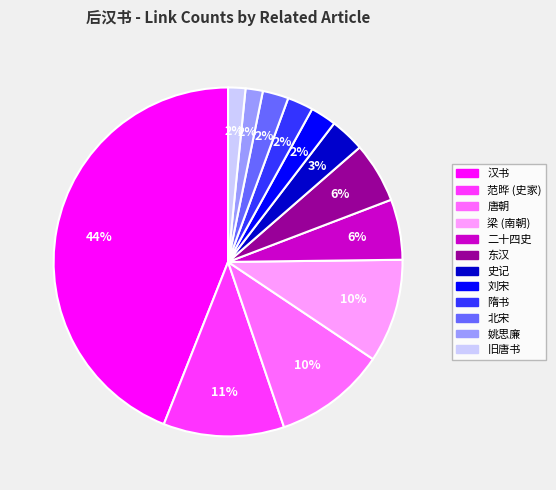

Which category has the biggest portion of the pie?

汉书